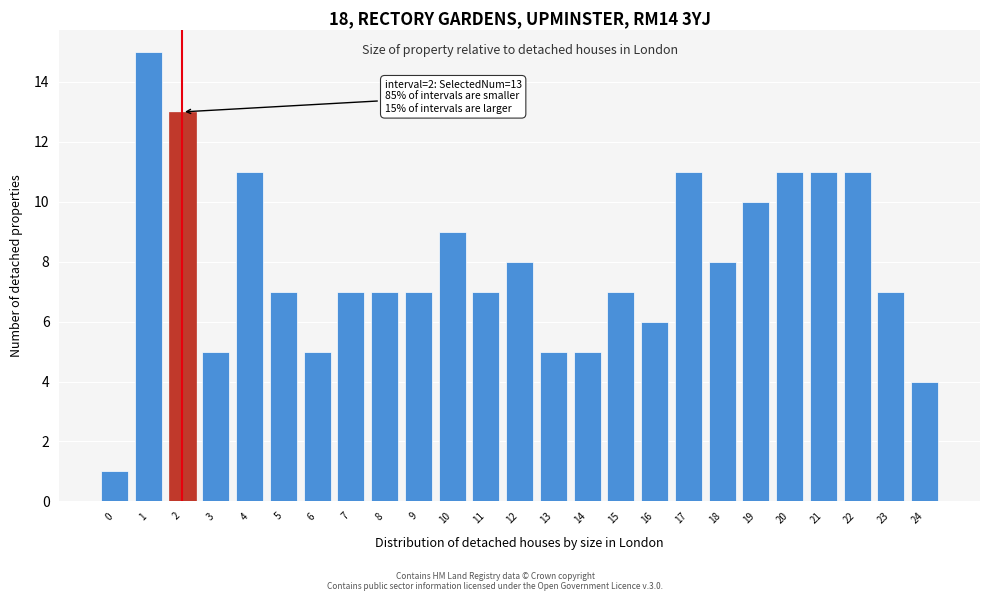

Reading left to right, what are all the values shown in this chart?

0=1	1=15	2=13	3=5	4=11	5=7	6=5	7=7	8=7	9=7	10=9	11=7	12=8	13=5	14=5	15=7	16=6	17=11	18=8	19=10	20=11	21=11	22=11	23=7	24=4